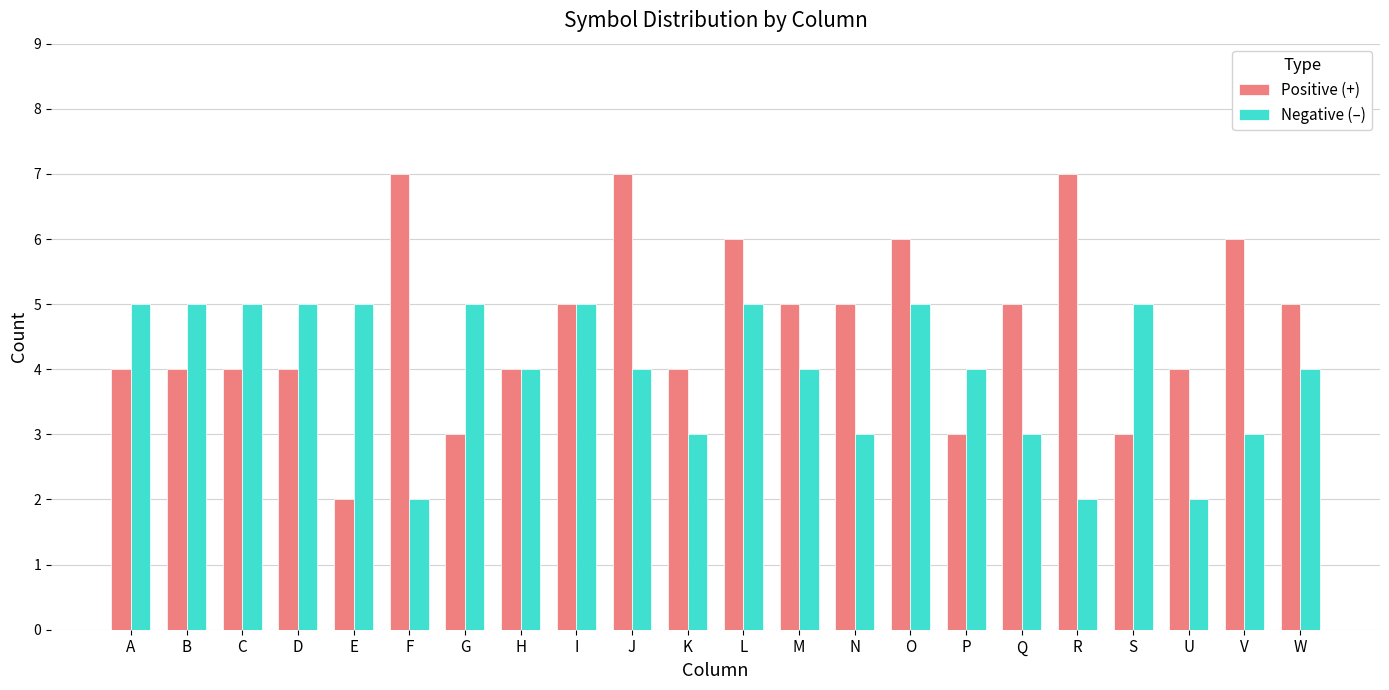

Rank the series by their average value, from highest to lowest.

Positive (+), Negative (–)